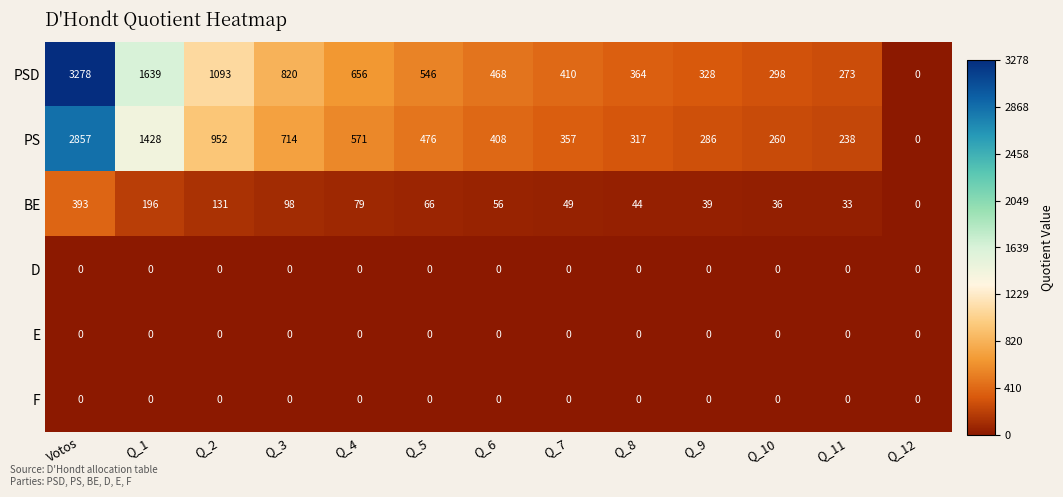

Is it true that F equals 0 at Q_1?

True